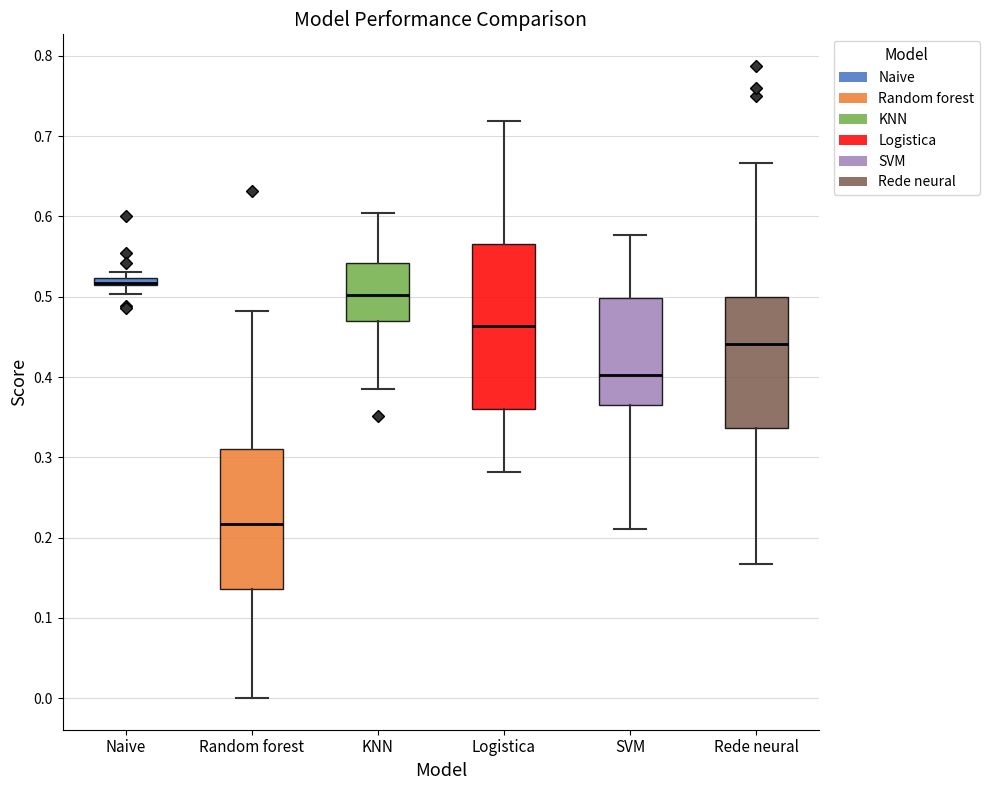

Where is the lower edge of the box for Naive on the y-axis? The values are not printed on the chart, so give them approximately, as read against the axis.

0.51